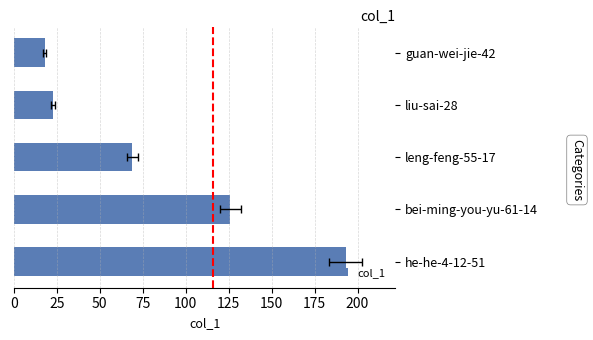

What is the smallest value displayed?

18